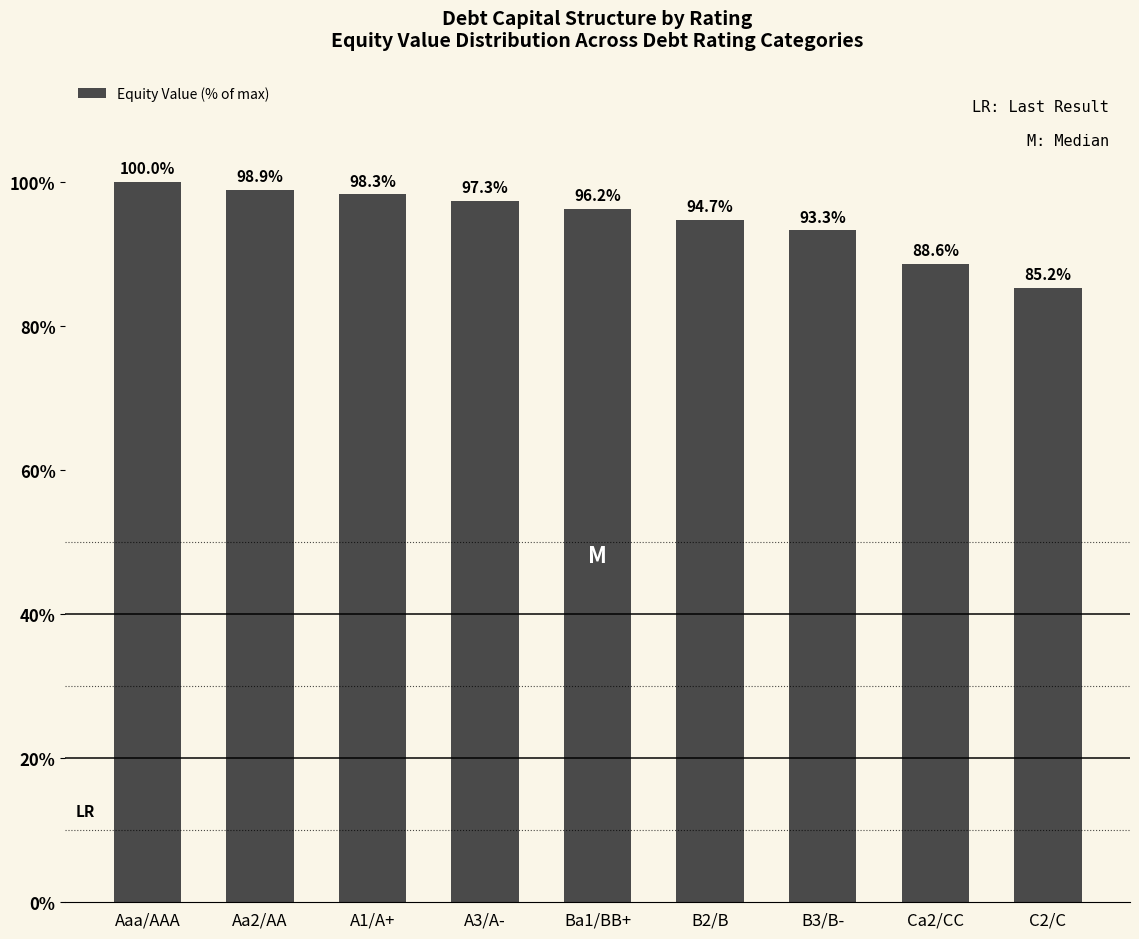

Where does the data first go above 96?

Aaa/AAA